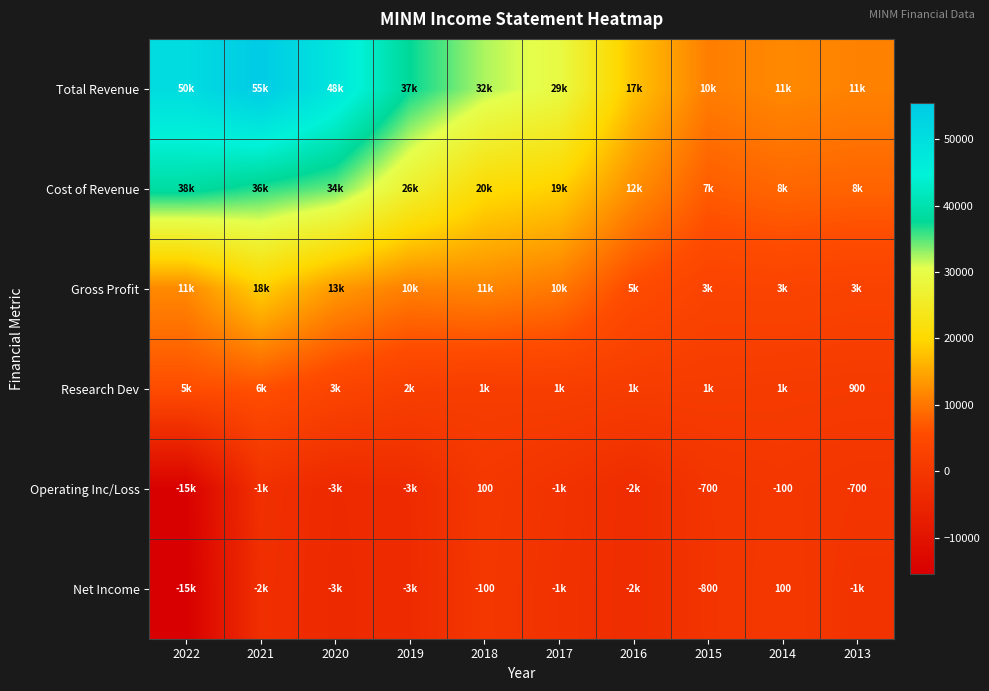

The Operating Inc/Loss series shows -700 at 2015. True or false?

True